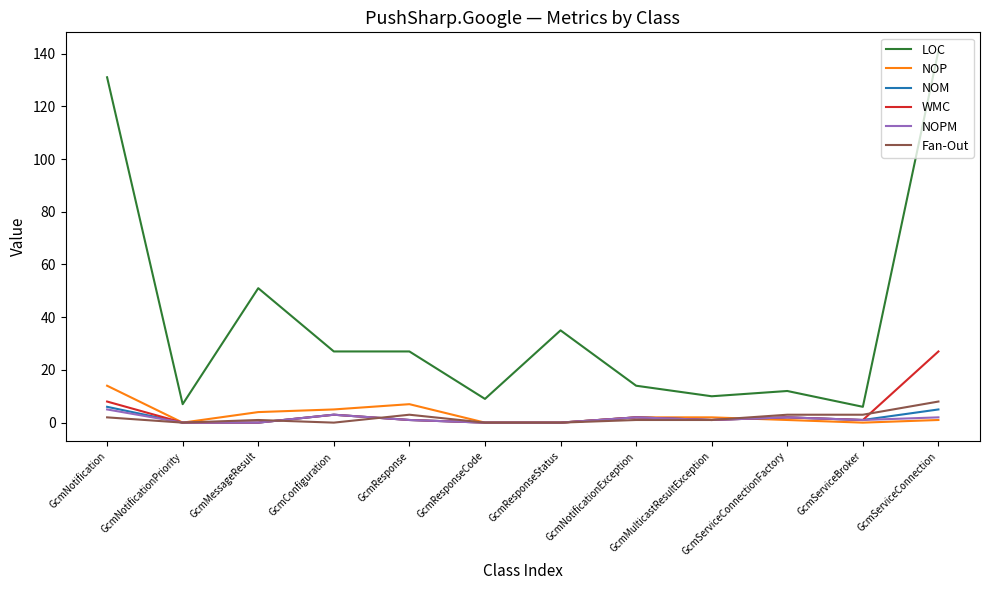

Which label corresponds to the largest value in the chart?

GcmServiceConnection